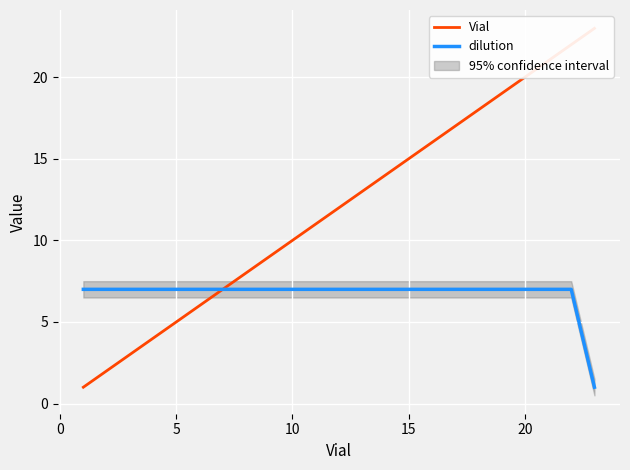

The dilution series shows 7 at 5. True or false?

True